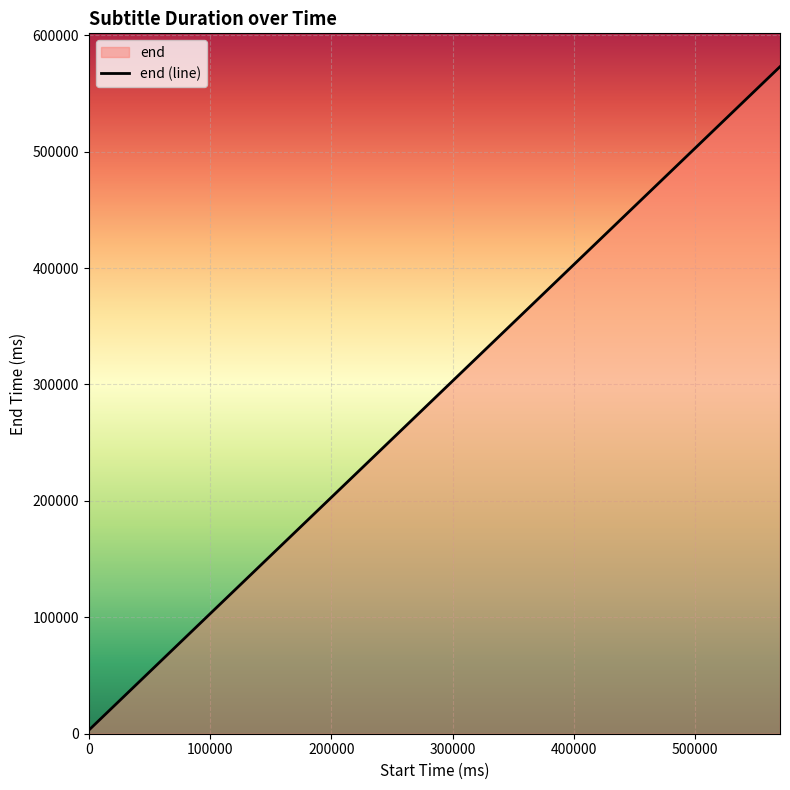

The chart shows a value of 181738 at 270000. True or false?

False